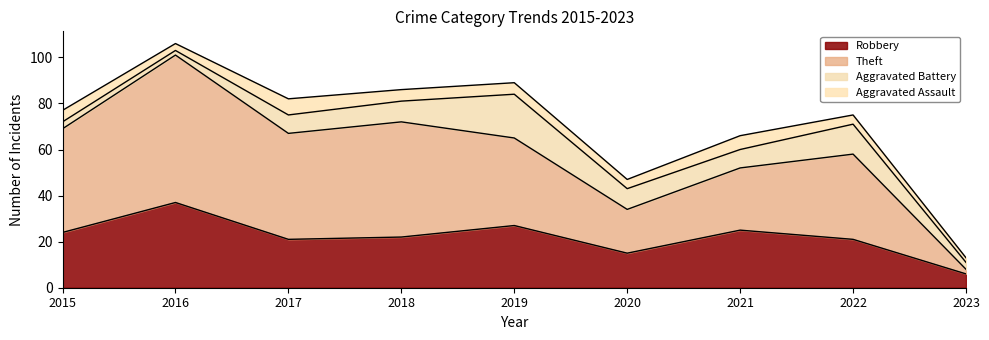

At which category is the sum across all series the highest?

2016